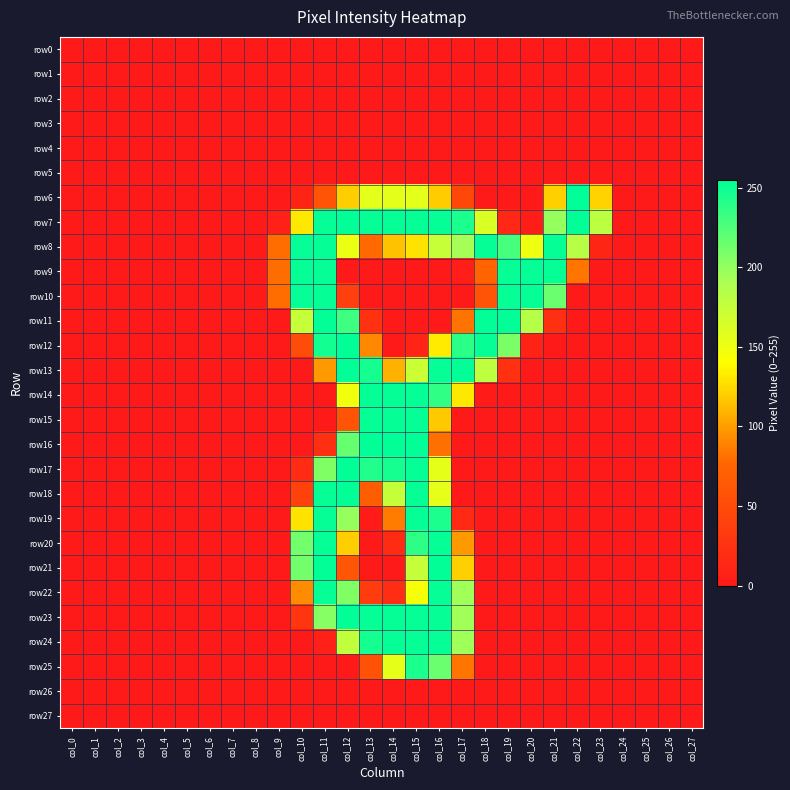

What is the difference between the highest and lowest values at col_17?

254